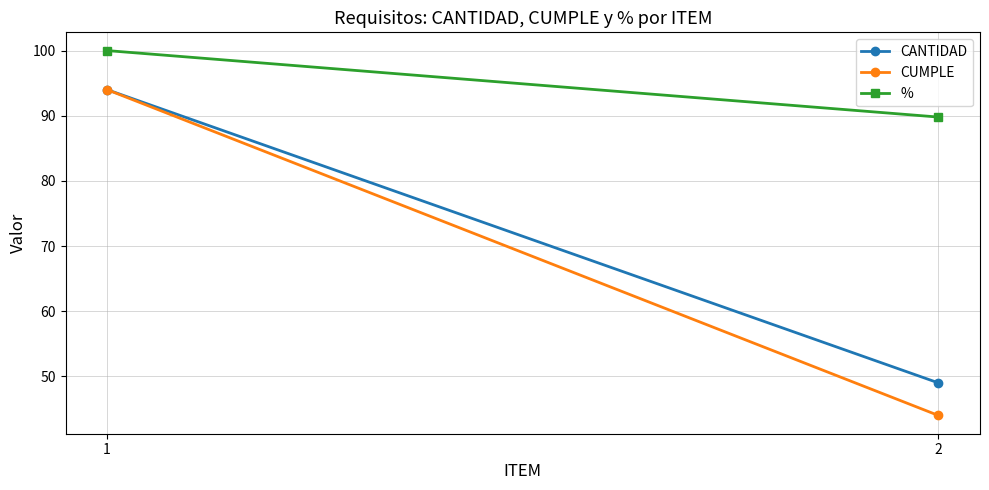

What is the value of the % point at the 2nd from the left?

89.8